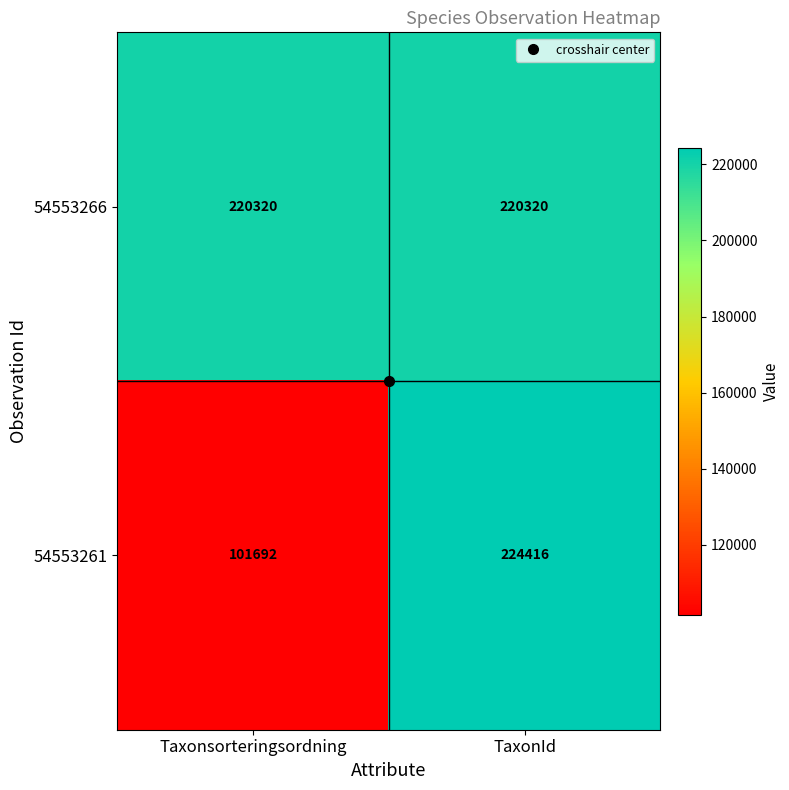

What is the approximate value of 54553261 at Taxonsorteringsordning?

101692